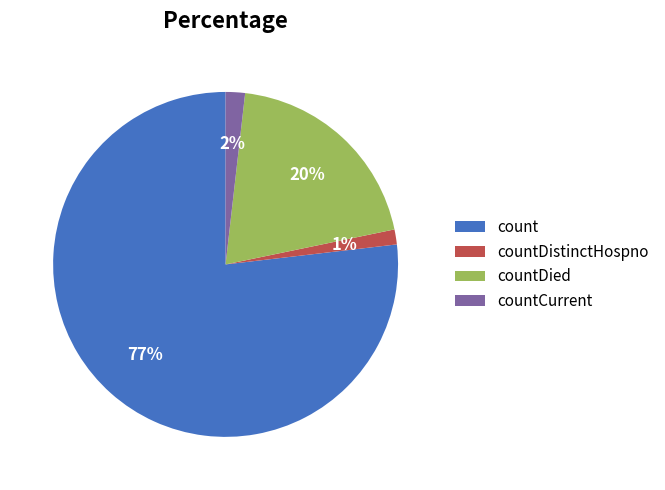

Combined, do countCurrent and countDistinctHospno account for over 50%?

No